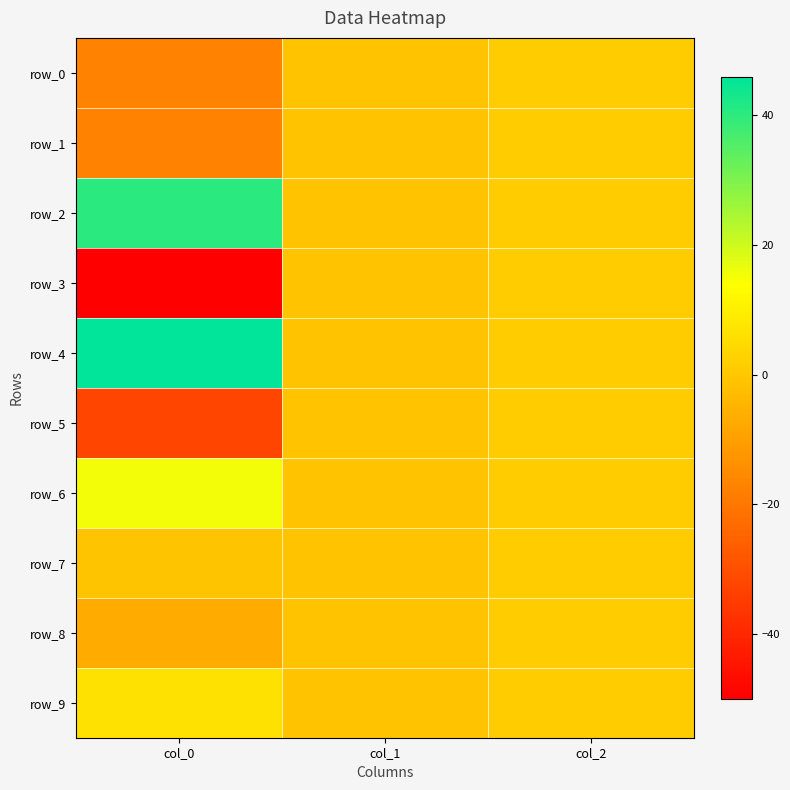

Reading left to right, what are all the values shown in this chart?

row_0: col_0=-17.2	col_1=-1.0	col_2=1.0
row_1: col_0=-17.1	col_1=-1.0	col_2=1.0
row_2: col_0=40.6	col_1=-1.0	col_2=1.0
row_3: col_0=-49.9	col_1=-1.0	col_2=1.0
row_4: col_0=45.9	col_1=-1.0	col_2=1.0
row_5: col_0=-32.4	col_1=-1.0	col_2=1.0
row_6: col_0=15.4	col_1=-1.0	col_2=1.0
row_7: col_0=-0.8	col_1=-1.0	col_2=1.0
row_8: col_0=-6.9	col_1=-1.0	col_2=1.0
row_9: col_0=6.3	col_1=-1.0	col_2=1.0